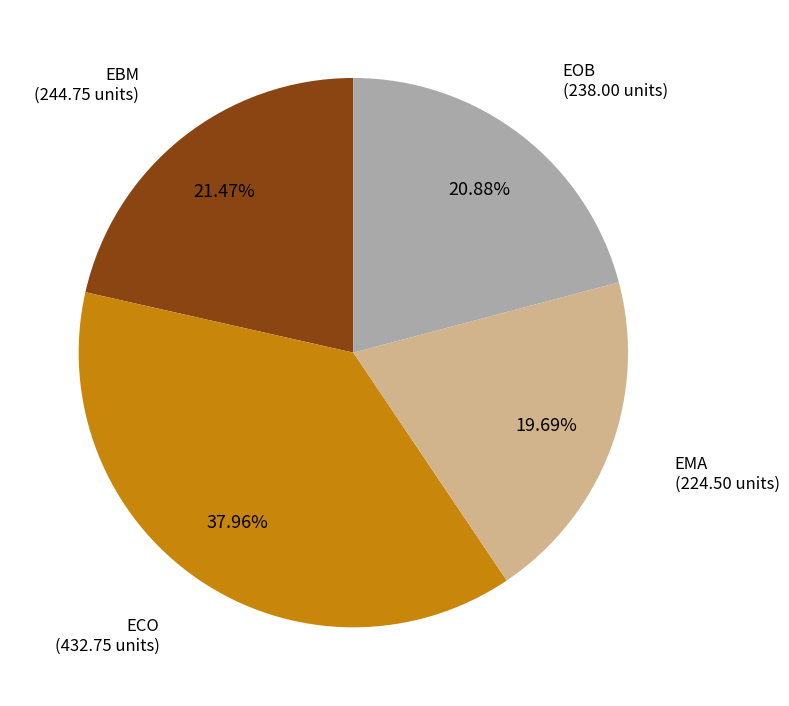

Is there any slice that represents more than half of the pie?

No